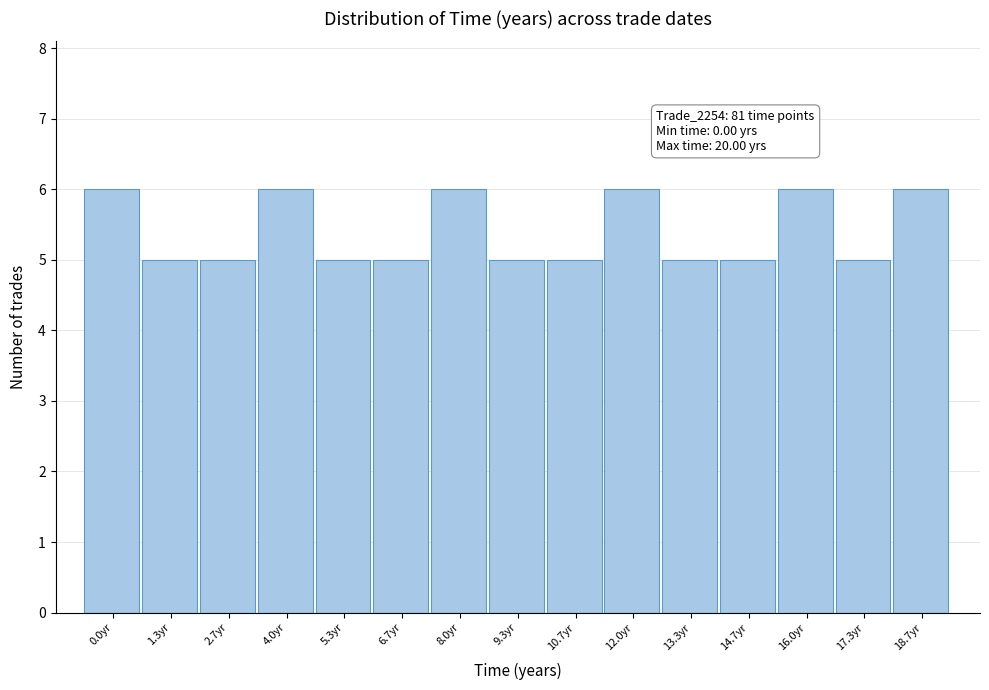

Reading left to right, transcribe all the data shown in this chart.

0.0yr=6	1.3yr=5	2.7yr=5	4.0yr=6	5.3yr=5	6.7yr=5	8.0yr=6	9.3yr=5	10.7yr=5	12.0yr=6	13.3yr=5	14.7yr=5	16.0yr=6	17.3yr=5	18.7yr=6